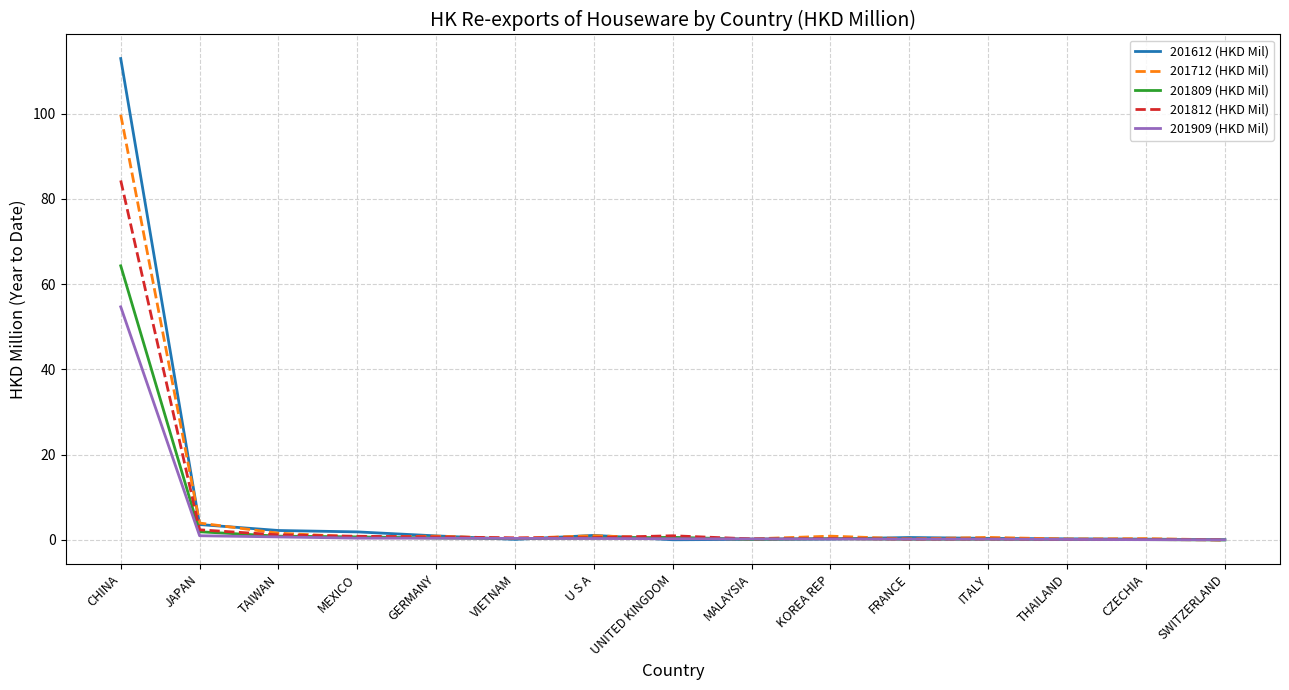

List the series in order of their peak value, highest first.

201612 (HKD Mil), 201712 (HKD Mil), 201812 (HKD Mil), 201809 (HKD Mil), 201909 (HKD Mil)